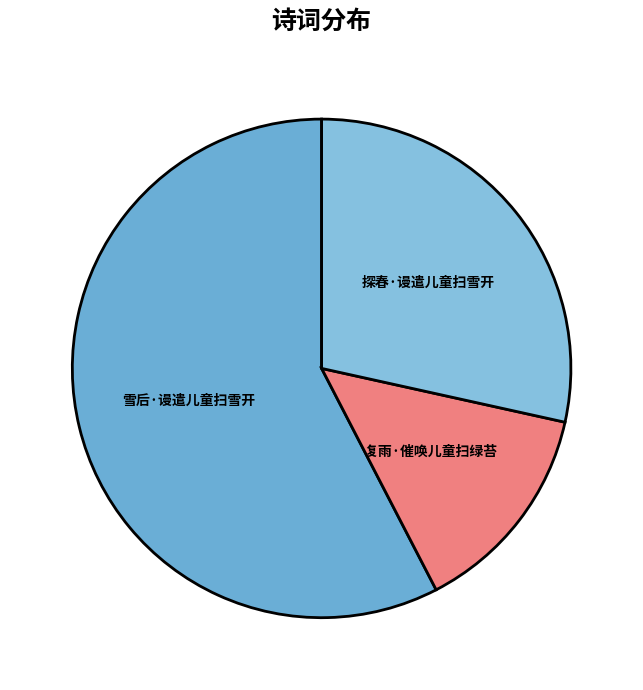

Is the sum of 雪后·谩遣儿童扫雪开 and 复雨·催唤儿童扫绿苔 greater than half?

Yes